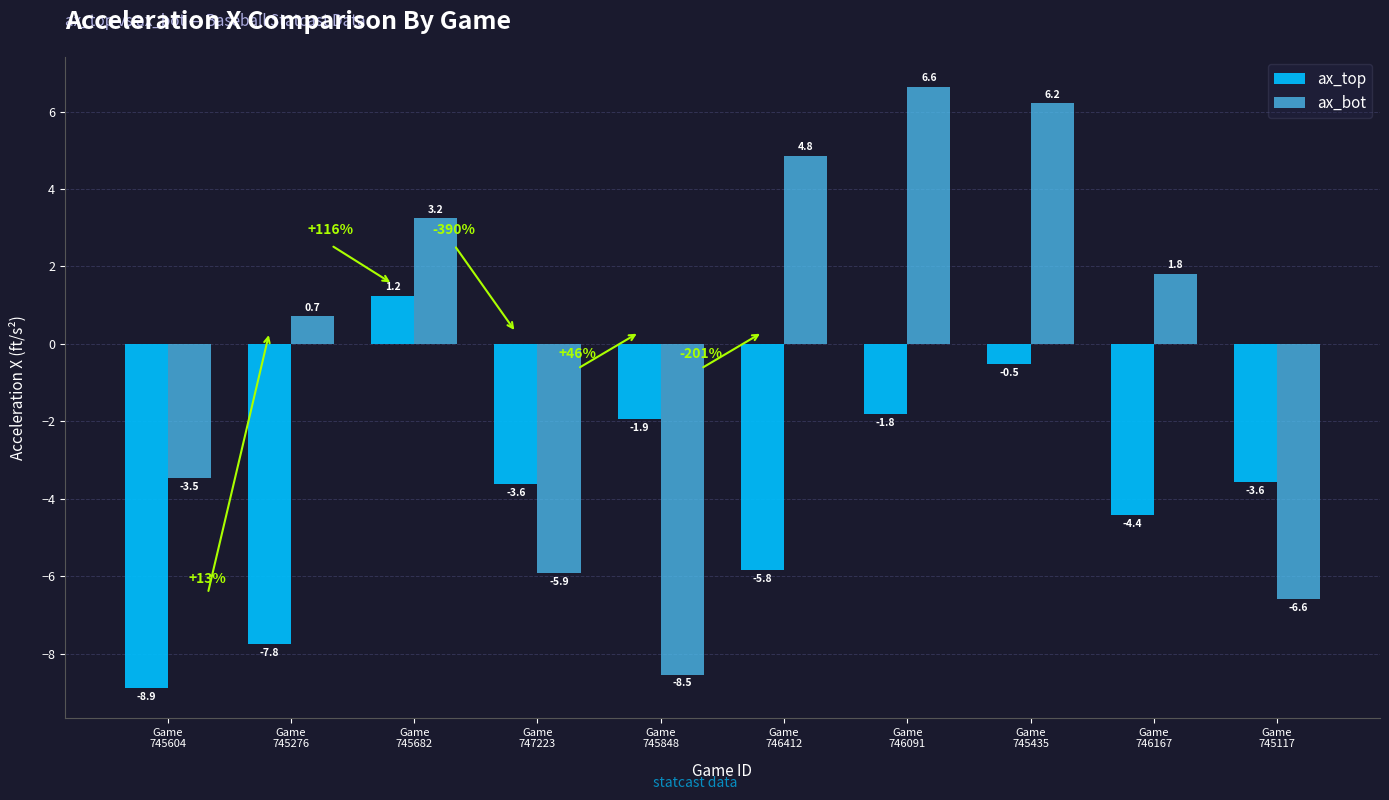

What is the label of the 5th bar from the right?

Game
746412